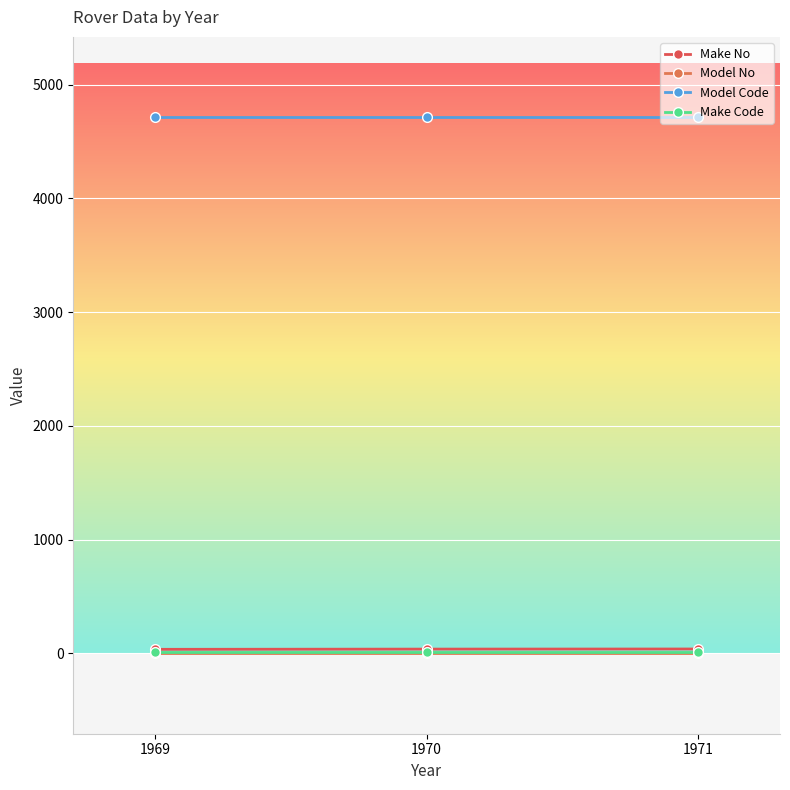

The Model No series shows 2 at 1970. True or false?

False